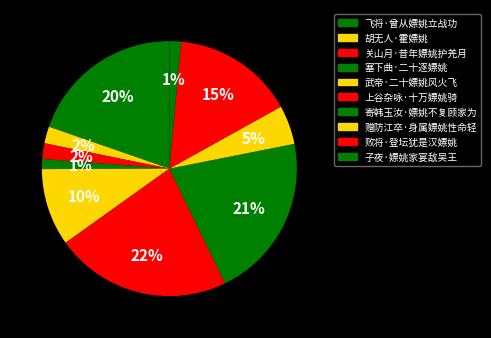

What is the largest slice in the pie chart?

上谷杂咏·十万嫖姚骑